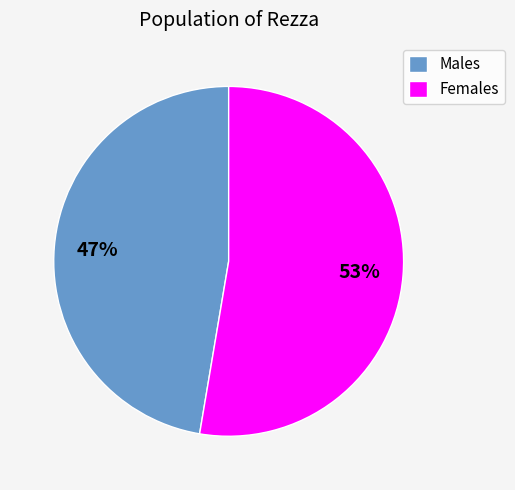

To the nearest percent, what is the combined percentage of Males and Females?

100%